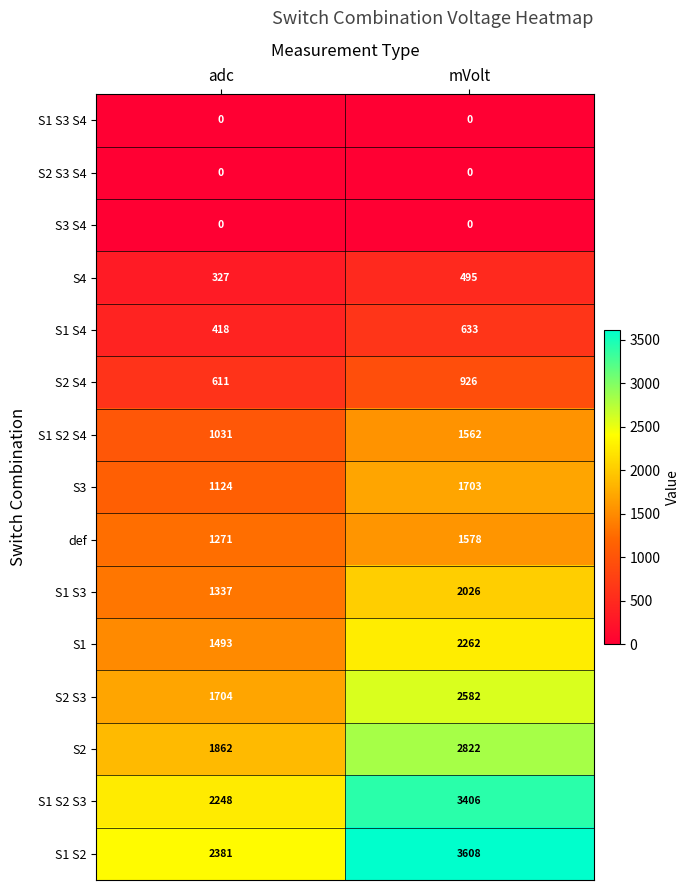

Which series has the largest total across all categories?

S1 S2